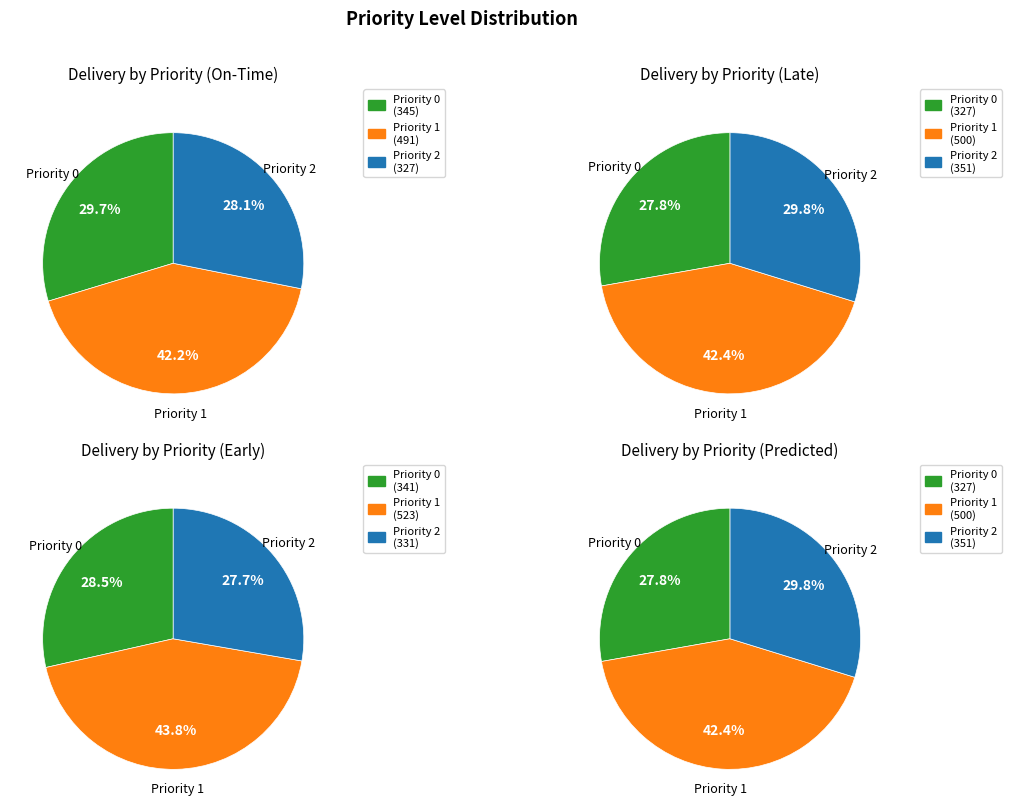

Is it true that priority_level_2 is 16% of the pie?

False